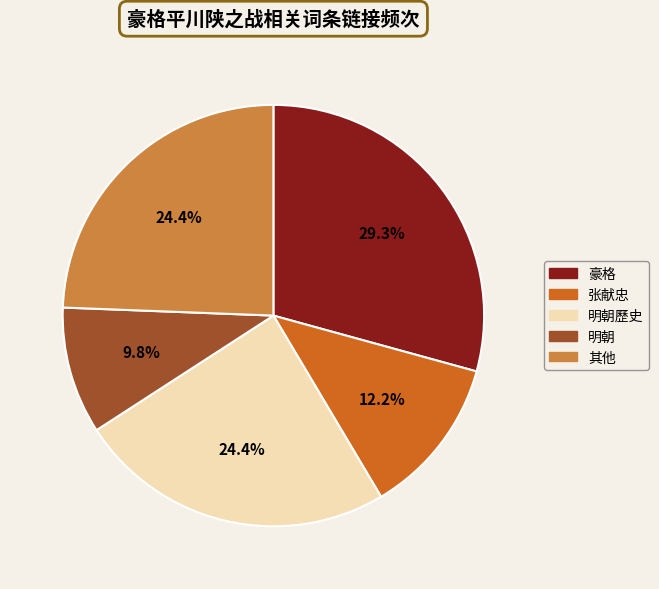

How many slices are in this pie chart?

5